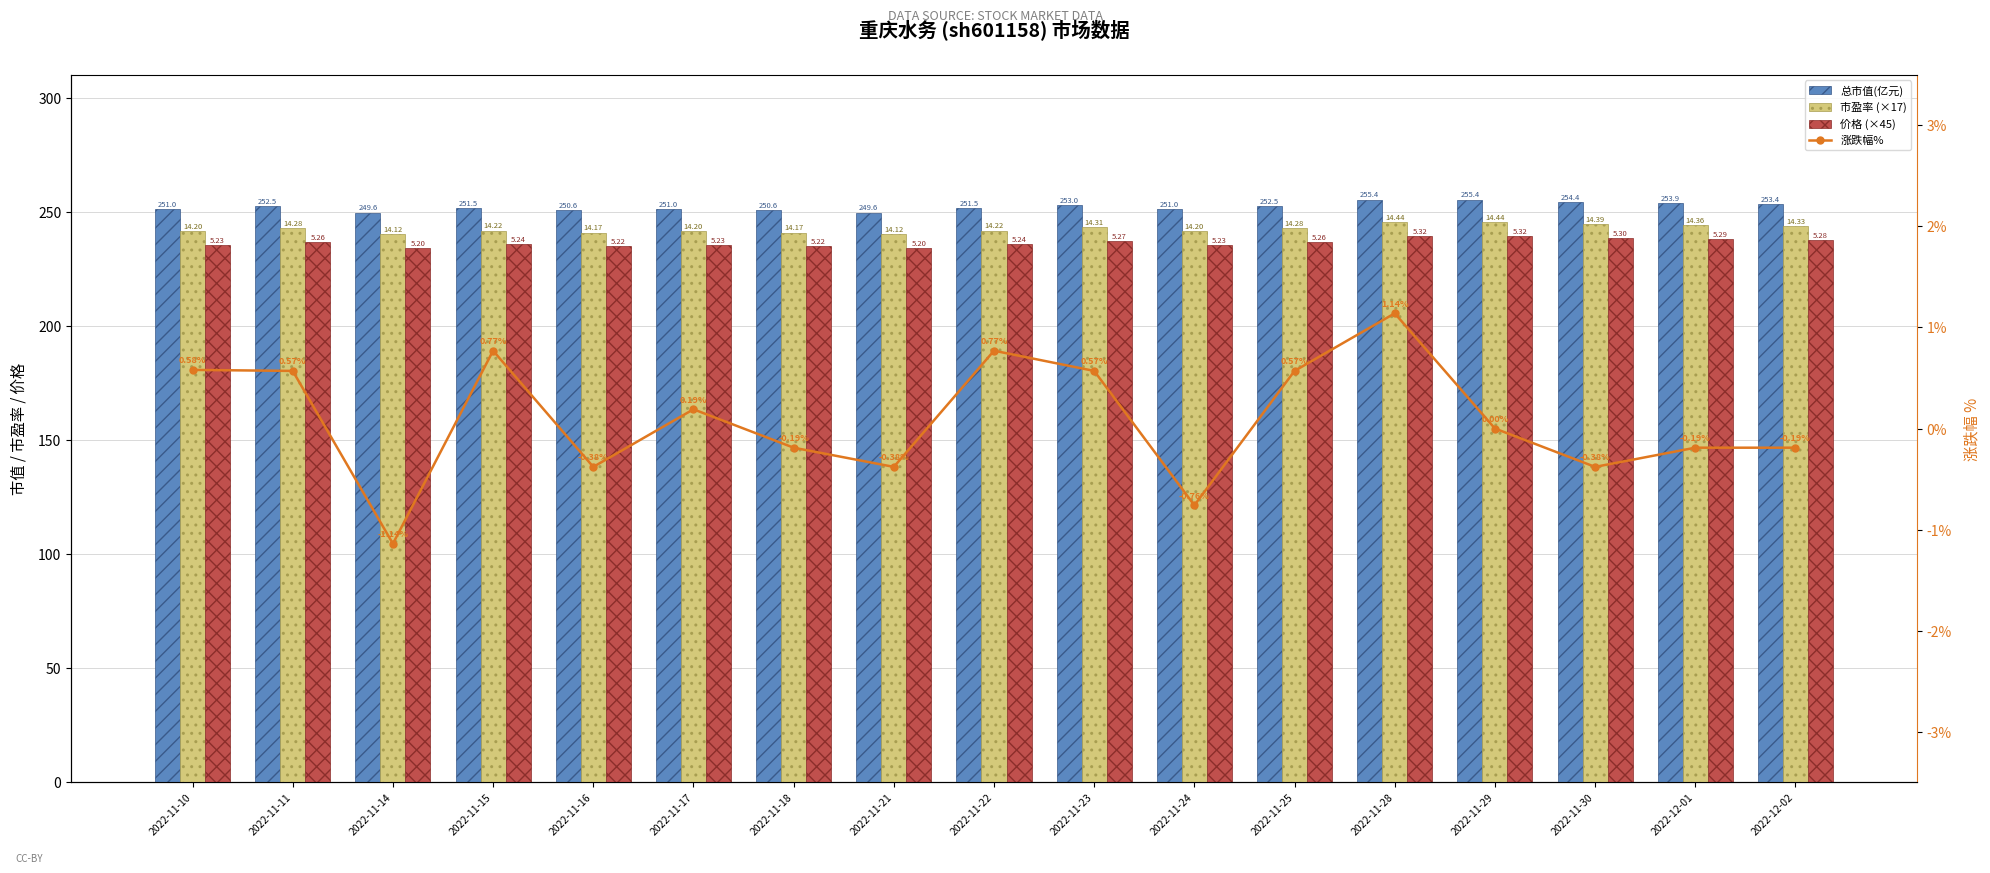

What is the label of the 7th bar from the right?

2022-11-24